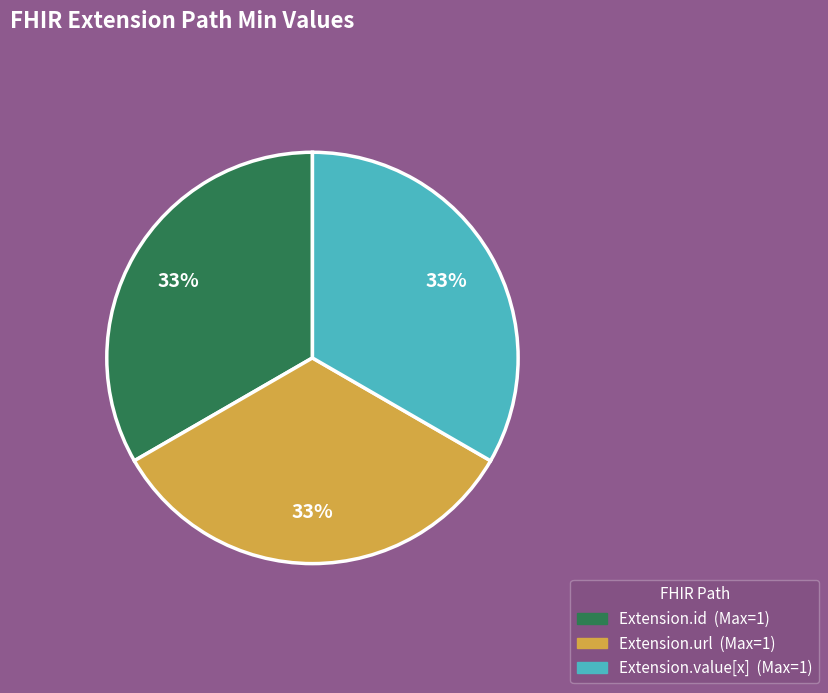

Does any single category account for the majority?

No